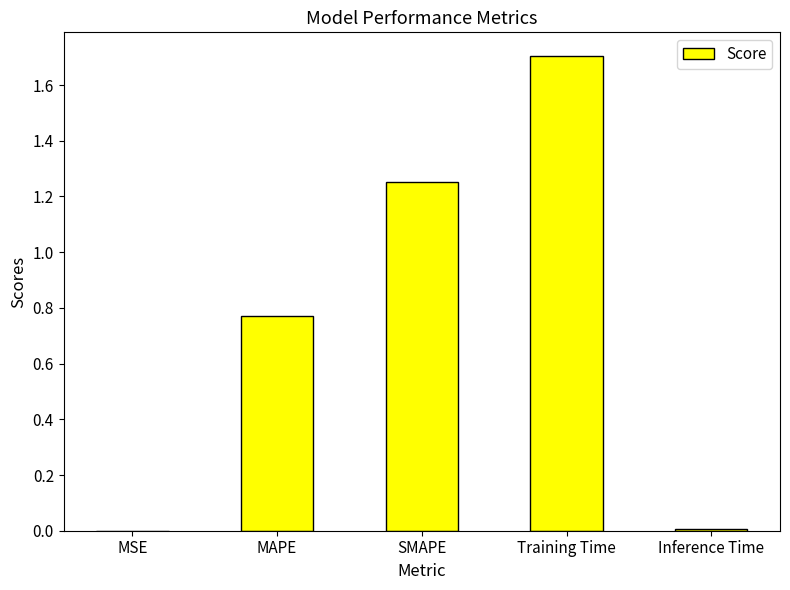

Which has a higher value, MAPE or Inference Time?

MAPE